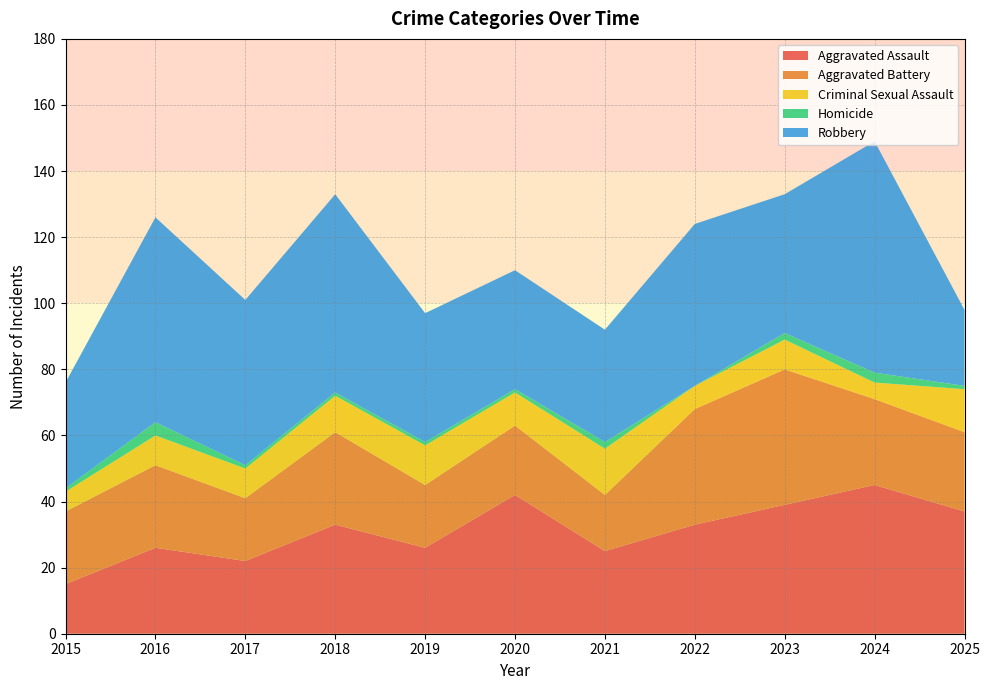

Reading right to left, list all the values displayed in this chart.

Aggravated Assault: 2025=37	2024=45	2023=39	2022=33	2021=25	2020=42	2019=26	2018=33	2017=22	2016=26	2015=15
Aggravated Battery: 2025=24	2024=26	2023=41	2022=35	2021=17	2020=21	2019=19	2018=28	2017=19	2016=25	2015=22
Criminal Sexual Assault: 2025=13	2024=5	2023=9	2022=7	2021=14	2020=10	2019=12	2018=11	2017=9	2016=9	2015=6
Homicide: 2025=1	2024=3	2023=2	2022=0	2021=2	2020=1	2019=1	2018=1	2017=1	2016=4	2015=1
Robbery: 2025=23	2024=70	2023=42	2022=49	2021=34	2020=36	2019=39	2018=60	2017=50	2016=62	2015=32